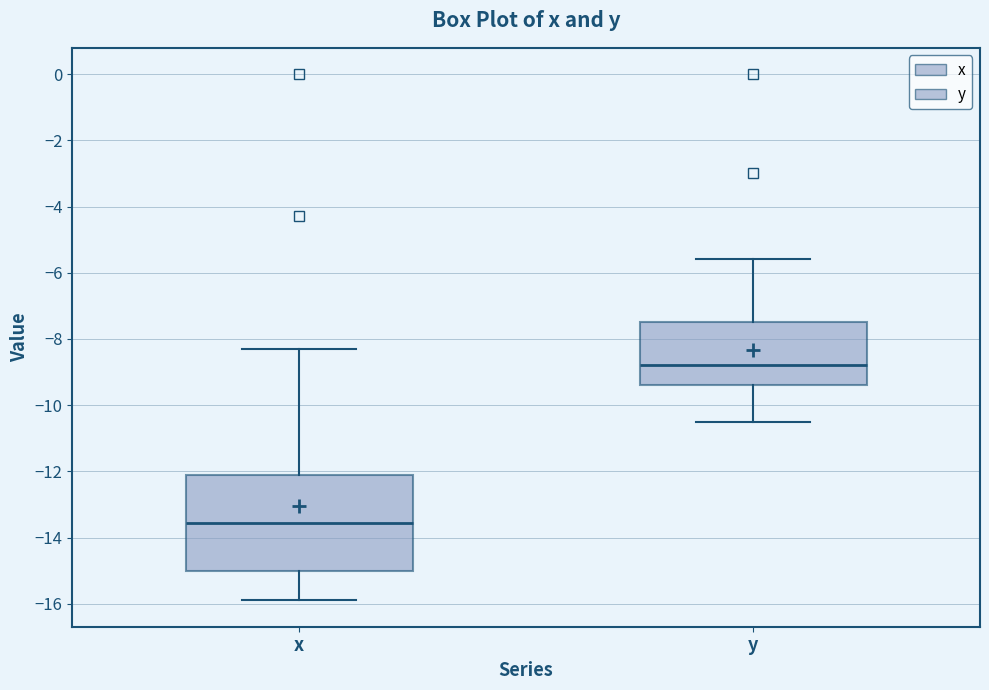

Which box is the tallest, from its lower edge to its upper edge?

x